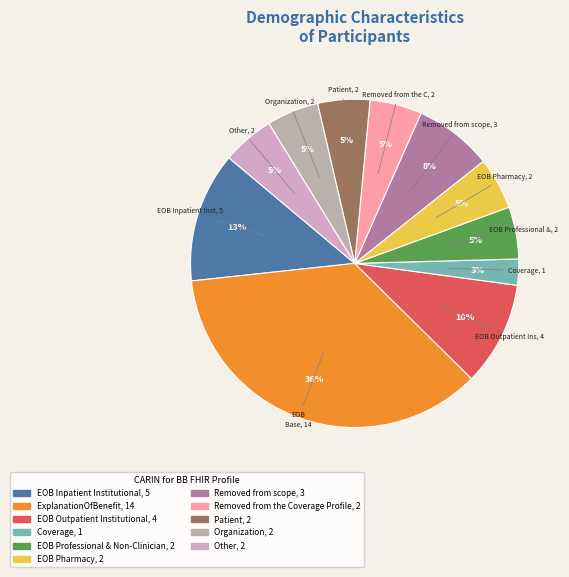

To the nearest percent, what is the combined percentage of Patient and ExplanationOfBenefit?

41%